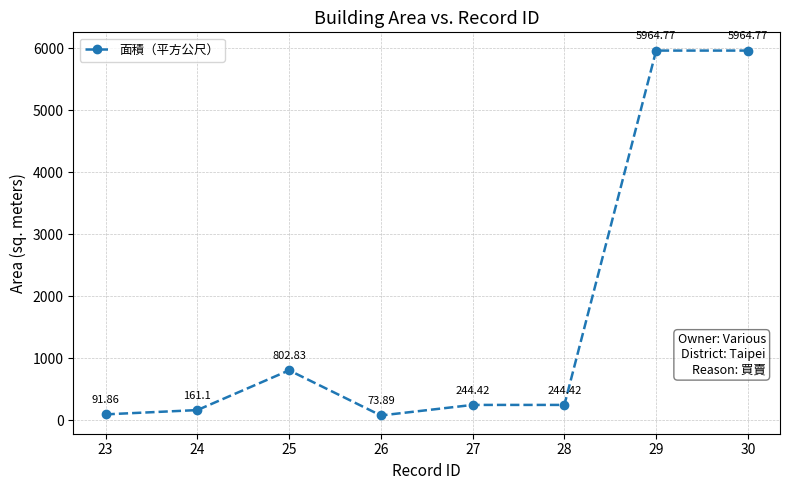

What is the difference between the second highest and minimum values?

5890.9